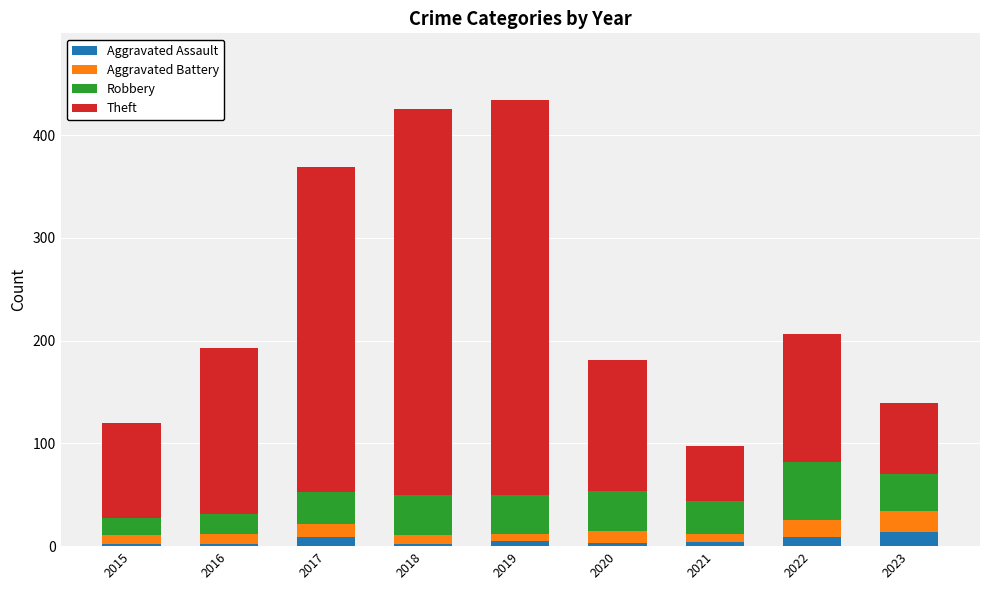

The Aggravated Assault series shows 9 at 2017. True or false?

True